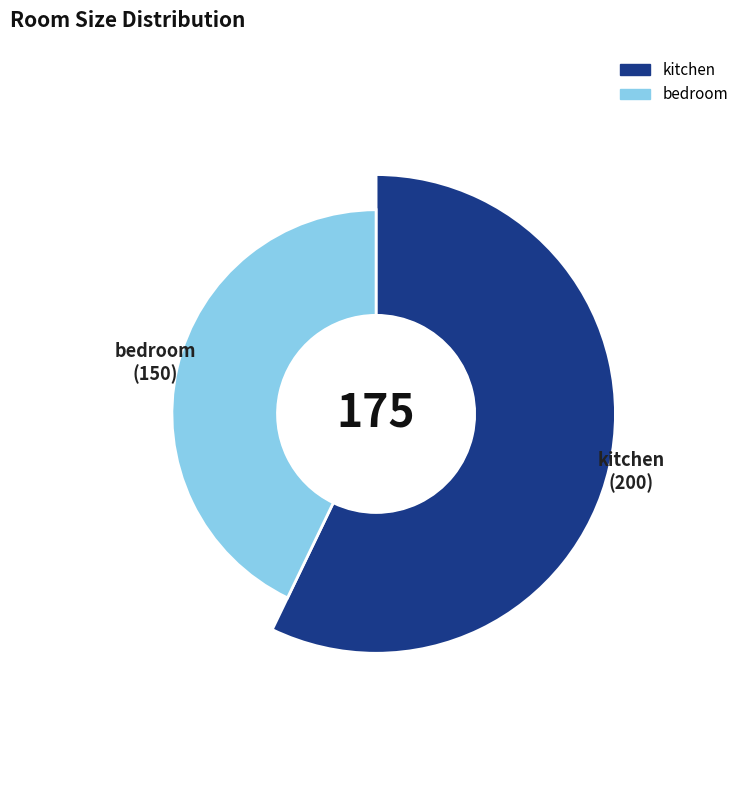

To the nearest percent, what portion does kitchen represent?

57%